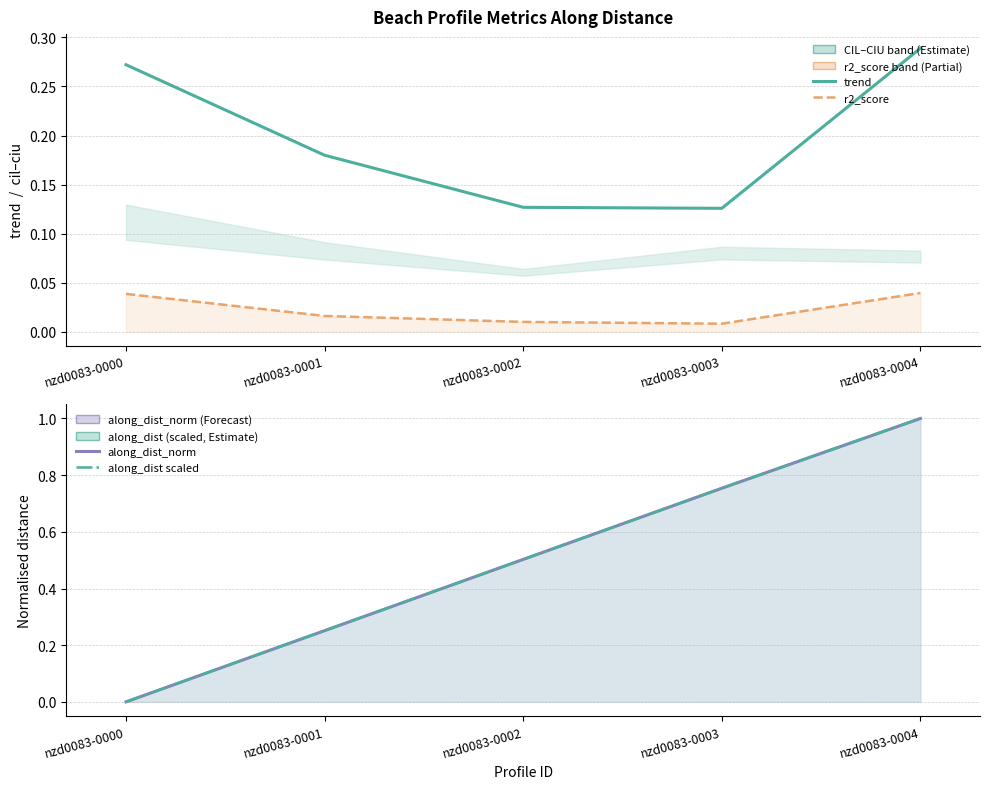

True or false: r2_score and trend intersect in this chart.

False